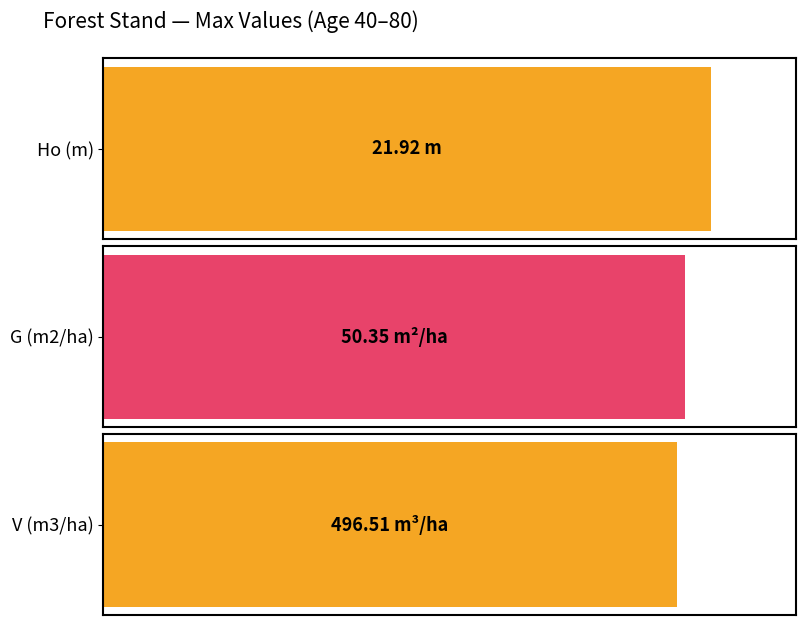

Which series has the largest total across all categories?

V (m3/ha)